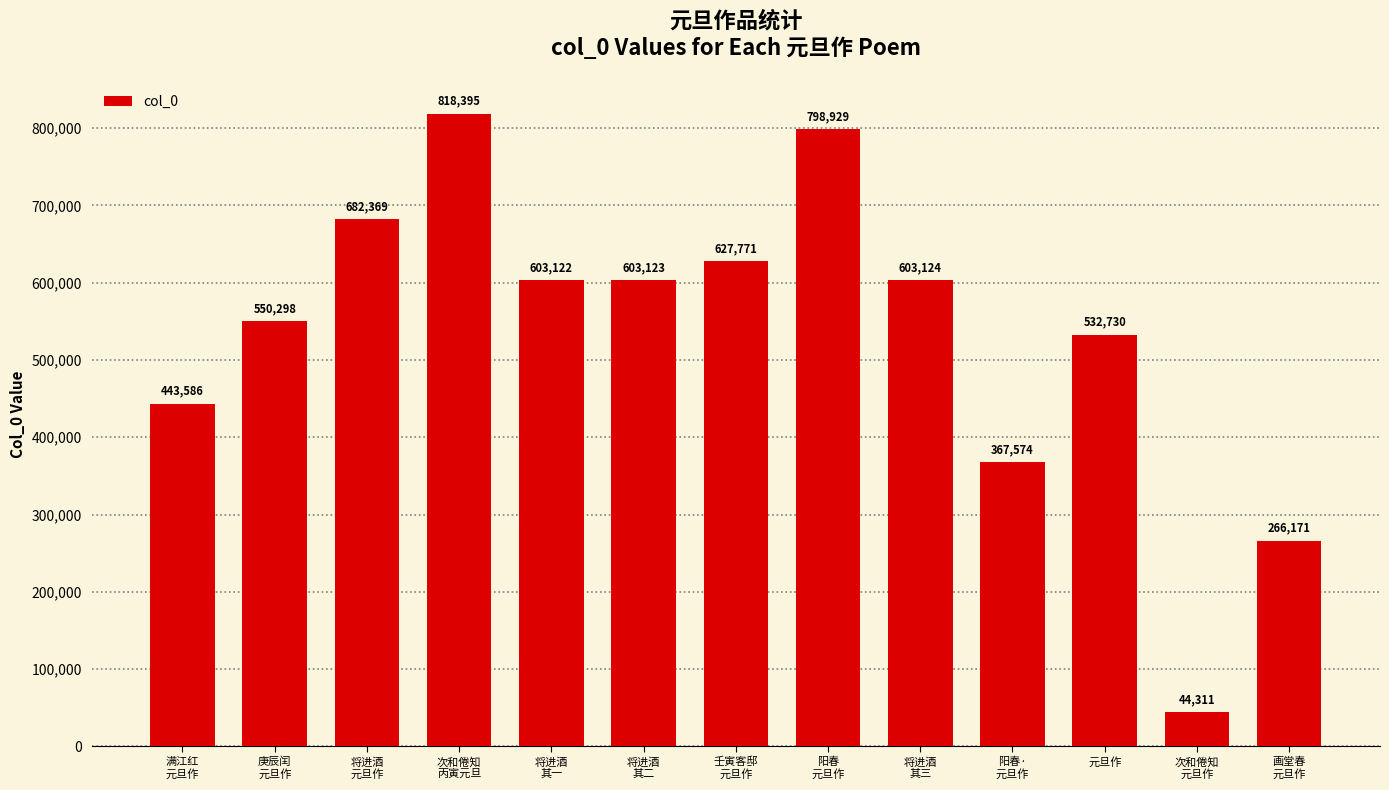

What is the average value?

533962